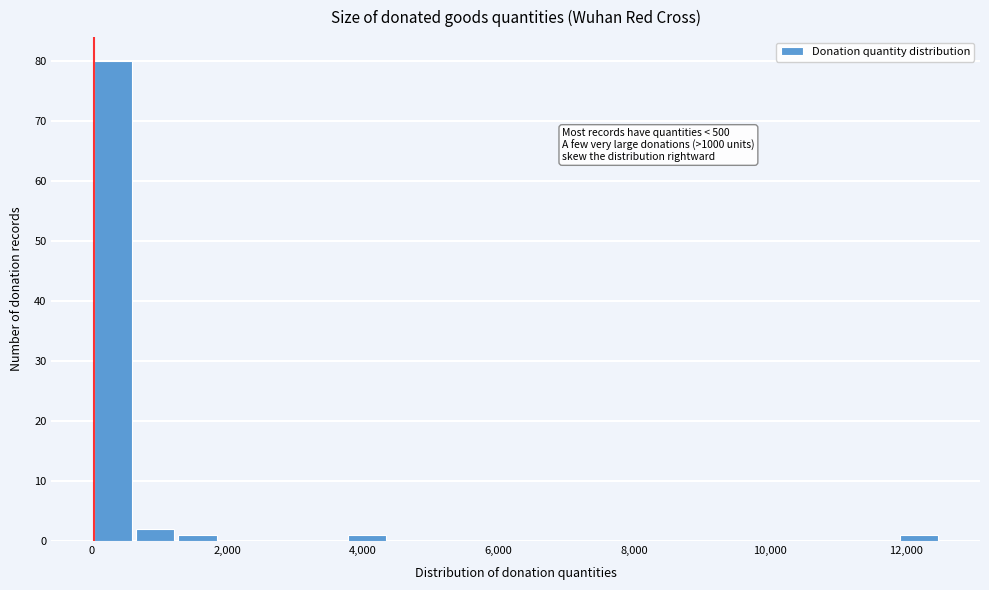

Read against the x-axis, roughly where is the centre of the tallest bar?

400